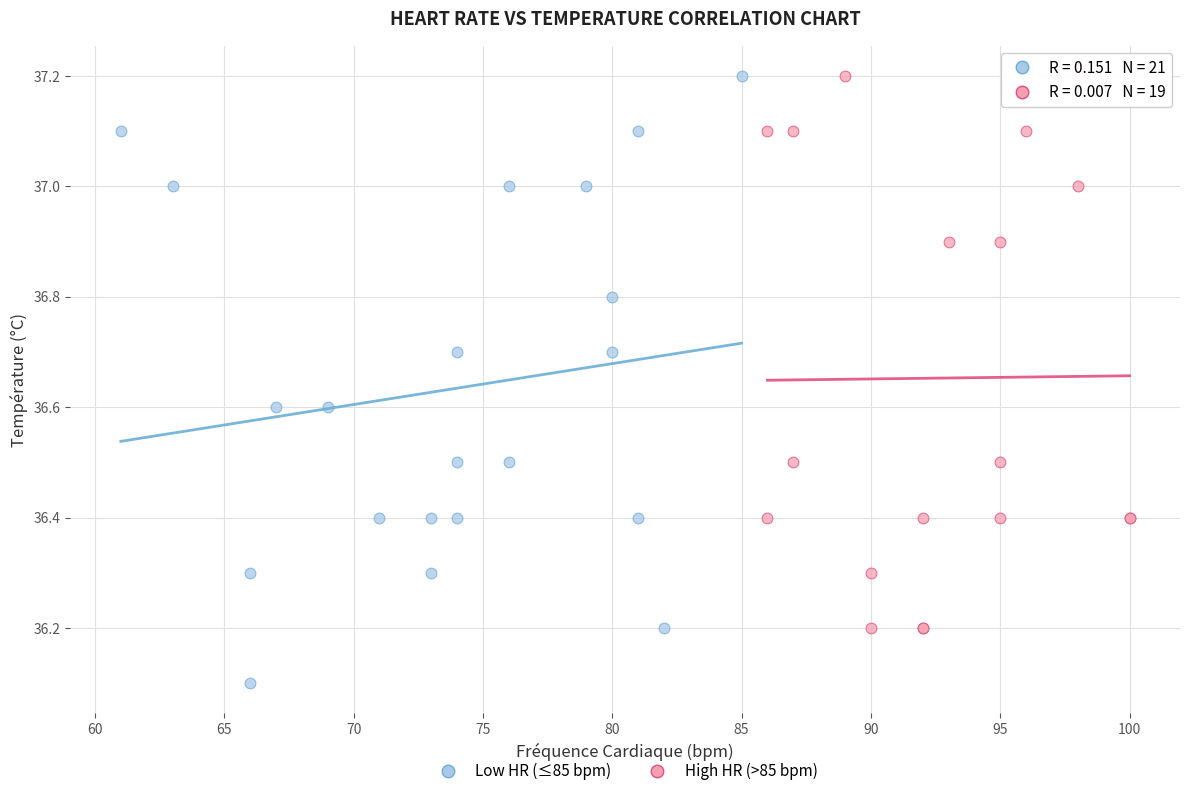

Which series has the largest Y range (max minus min)?

Low HR (≤85 bpm)